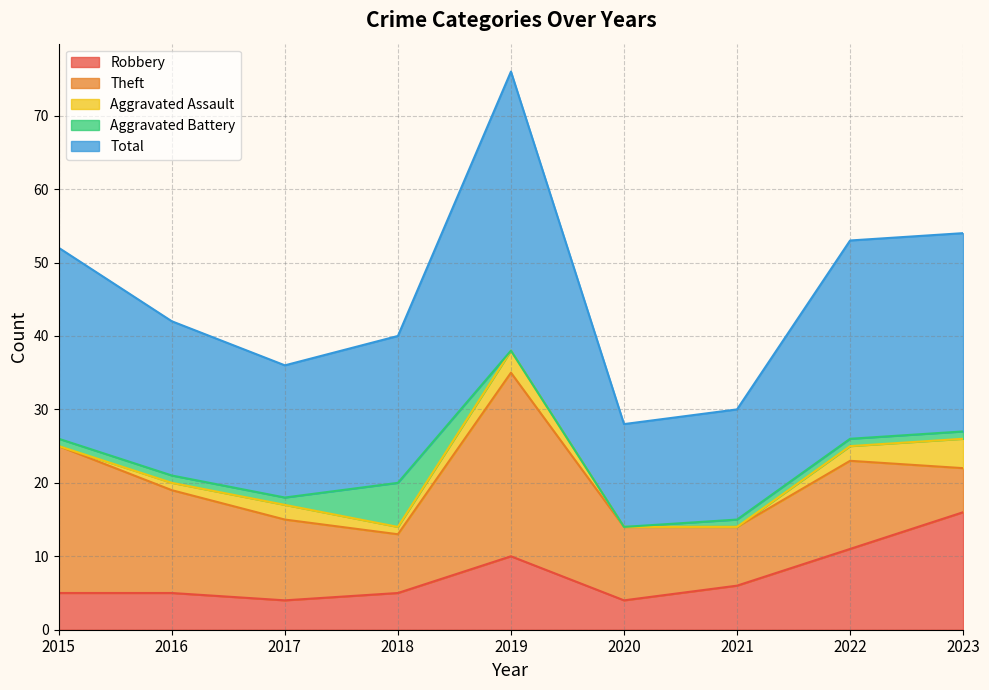

What is the approximate value of Aggravated Battery at 2018?

6